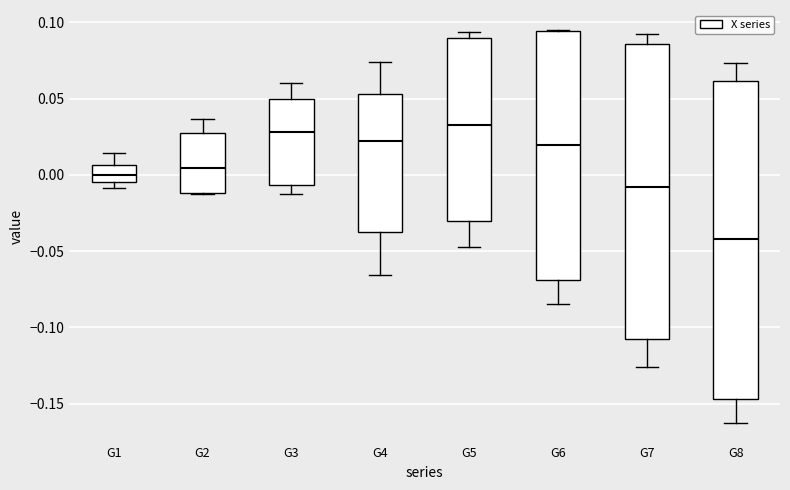

Reading left to right, transcribe this box plot: for each box, give where its median line is, the range the box spans, and where its two whiskers end, as read against the y-axis. The values are not printed on the chart, so give them approximately, as read against the axis.

G1: median 0.000, box -0.005 to 0.005, whiskers -0.010 to 0.015
G2: median 0.005, box -0.010 to 0.025, whiskers -0.015 to 0.035
G3: median 0.030, box -0.005 to 0.050, whiskers -0.015 to 0.060
G4: median 0.020, box -0.035 to 0.055, whiskers -0.065 to 0.075
G5: median 0.035, box -0.030 to 0.090, whiskers -0.045 to 0.095
G6: median 0.020, box -0.070 to 0.095, whiskers -0.085 to 0.095
G7: median -0.010, box -0.105 to 0.085, whiskers -0.125 to 0.090
G8: median -0.040, box -0.145 to 0.060, whiskers -0.165 to 0.075